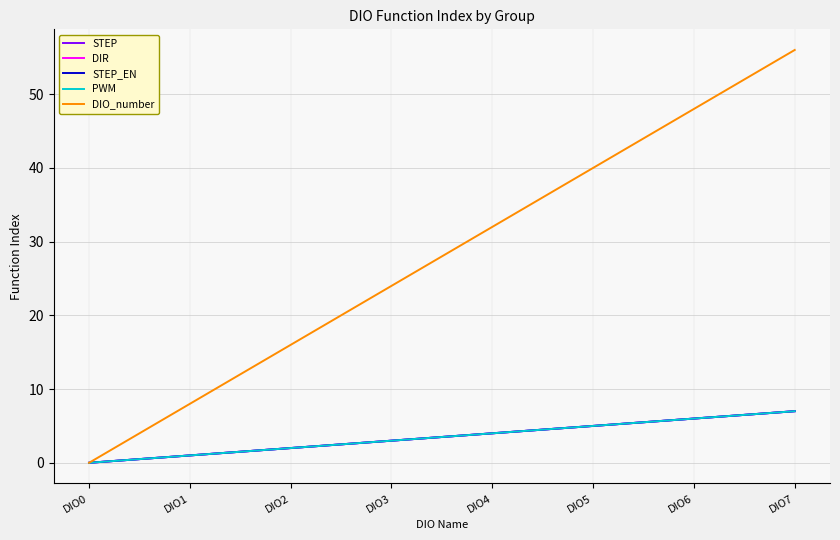

Is it true that DIO_number equals 32 at DIO4?

True